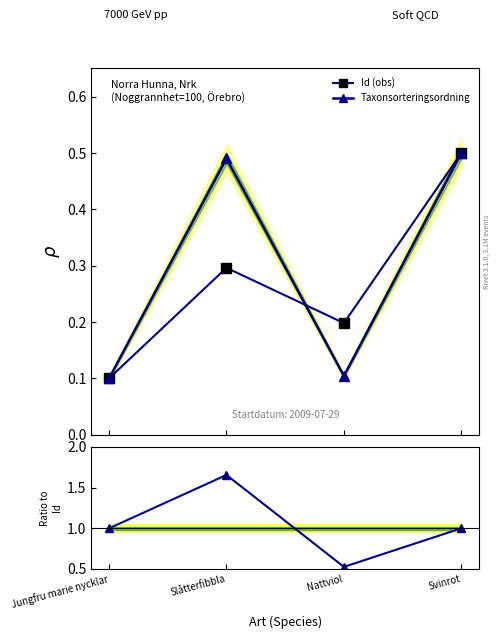

Is the value of Ratio Taxon/Id at Nattviol greater than the value of Id (obs) at Jungfru marie nycklar?

Yes